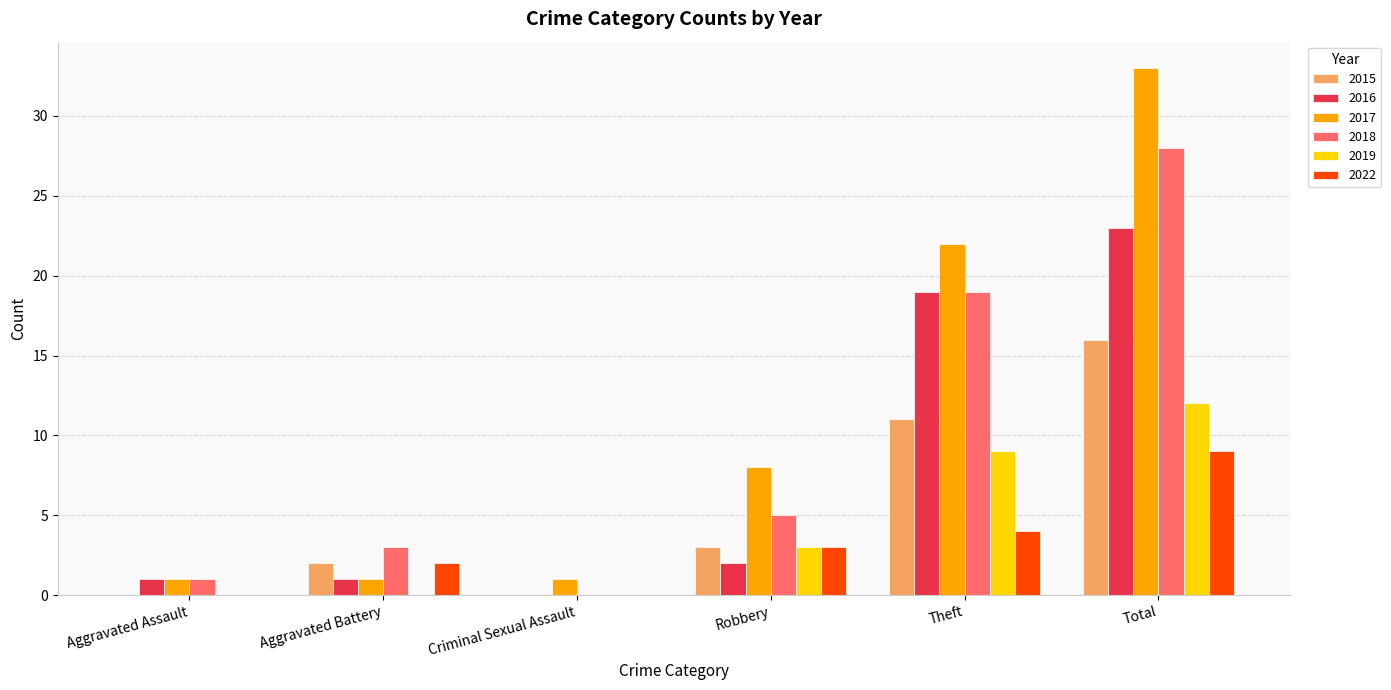

At which category is the sum across all series the highest?

Total